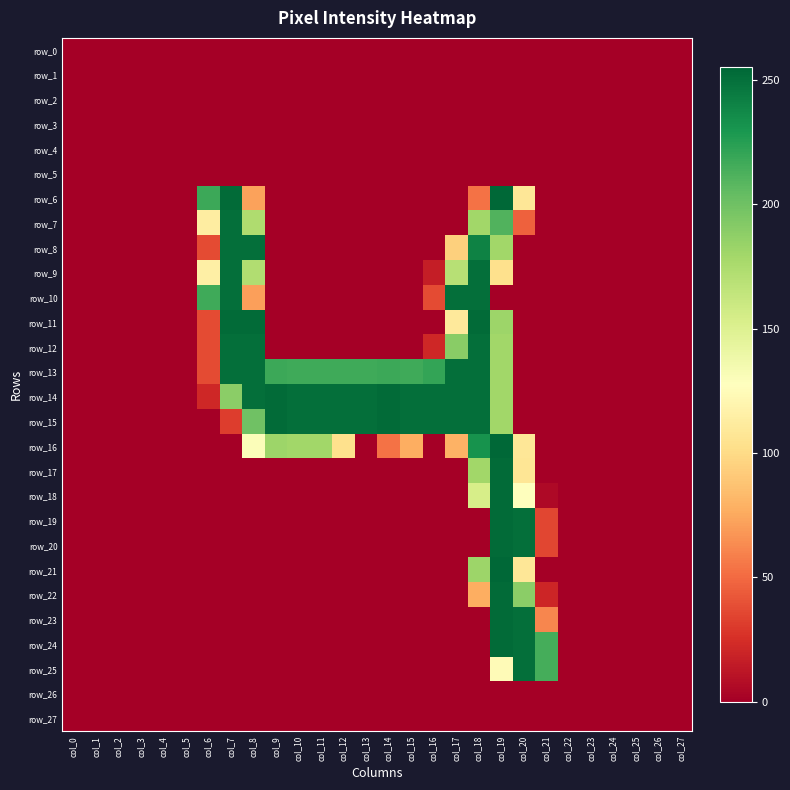

Reading left to right, what are all the values shown in this chart?

row_0: 0	0	0	0	0	0	0	0	0	0	0	0	0	0	0	0	0	0	0	0	0	0	0	0	0	0	0	0
row_1: 0	0	0	0	0	0	0	0	0	0	0	0	0	0	0	0	0	0	0	0	0	0	0	0	0	0	0	0
row_2: 0	0	0	0	0	0	0	0	0	0	0	0	0	0	0	0	0	0	0	0	0	0	0	0	0	0	0	0
row_3: 0	0	0	0	0	0	0	0	0	0	0	0	0	0	0	0	0	0	0	0	0	0	0	0	0	0	0	0
row_4: 0	0	0	0	0	0	0	0	0	0	0	0	0	0	0	0	0	0	0	0	0	0	0	0	0	0	0	0
row_5: 0	0	0	0	0	0	0	0	0	0	0	0	0	0	0	0	0	0	0	0	0	0	0	0	0	0	0	0
row_6: 0	0	0	0	0	0	218	253	72	0	0	0	0	0	0	0	0	0	53	255	108	0	0	0	0	0	0	0
row_7: 0	0	0	0	0	0	113	251	174	0	0	0	0	0	0	0	0	0	180	211	46	0	0	0	0	0	0	0
row_8: 0	0	0	0	0	0	37	251	251	0	0	0	0	0	0	0	0	94	241	180	0	0	0	0	0	0	0	0
row_9: 0	0	0	0	0	0	115	251	173	0	0	0	0	0	0	0	16	170	251	103	0	0	0	0	0	0	0	0
row_10: 0	0	0	0	0	0	217	251	71	0	0	0	0	0	0	0	37	251	251	0	0	0	0	0	0	0	0	0
row_11: 0	0	0	0	0	0	37	253	253	0	0	0	0	0	0	0	0	110	253	182	0	0	0	0	0	0	0	0
row_12: 0	0	0	0	0	0	37	251	251	0	0	0	0	0	0	0	21	190	251	180	0	0	0	0	0	0	0	0
row_13: 0	0	0	0	0	0	37	251	251	218	217	217	217	217	218	217	221	251	251	180	0	0	0	0	0	0	0	0
row_14: 0	0	0	0	0	0	21	189	251	253	251	251	251	251	253	251	251	251	251	180	0	0	0	0	0	0	0	0
row_15: 0	0	0	0	0	0	0	31	200	253	251	251	251	251	253	251	251	251	251	180	0	0	0	0	0	0	0	0
row_16: 0	0	0	0	0	0	0	0	130	182	180	180	103	0	53	77	0	79	232	255	108	0	0	0	0	0	0	0
row_17: 0	0	0	0	0	0	0	0	0	0	0	0	0	0	0	0	0	0	180	253	107	0	0	0	0	0	0	0
row_18: 0	0	0	0	0	0	0	0	0	0	0	0	0	0	0	0	0	0	154	253	128	5	0	0	0	0	0	0
row_19: 0	0	0	0	0	0	0	0	0	0	0	0	0	0	0	0	0	0	0	253	251	35	0	0	0	0	0	0
row_20: 0	0	0	0	0	0	0	0	0	0	0	0	0	0	0	0	0	0	0	253	251	35	0	0	0	0	0	0
row_21: 0	0	0	0	0	0	0	0	0	0	0	0	0	0	0	0	0	0	182	255	108	0	0	0	0	0	0	0
row_22: 0	0	0	0	0	0	0	0	0	0	0	0	0	0	0	0	0	0	77	253	189	20	0	0	0	0	0	0
row_23: 0	0	0	0	0	0	0	0	0	0	0	0	0	0	0	0	0	0	0	253	251	61	0	0	0	0	0	0
row_24: 0	0	0	0	0	0	0	0	0	0	0	0	0	0	0	0	0	0	0	253	251	215	0	0	0	0	0	0
row_25: 0	0	0	0	0	0	0	0	0	0	0	0	0	0	0	0	0	0	0	124	251	215	0	0	0	0	0	0
row_26: 0	0	0	0	0	0	0	0	0	0	0	0	0	0	0	0	0	0	0	0	0	0	0	0	0	0	0	0
row_27: 0	0	0	0	0	0	0	0	0	0	0	0	0	0	0	0	0	0	0	0	0	0	0	0	0	0	0	0